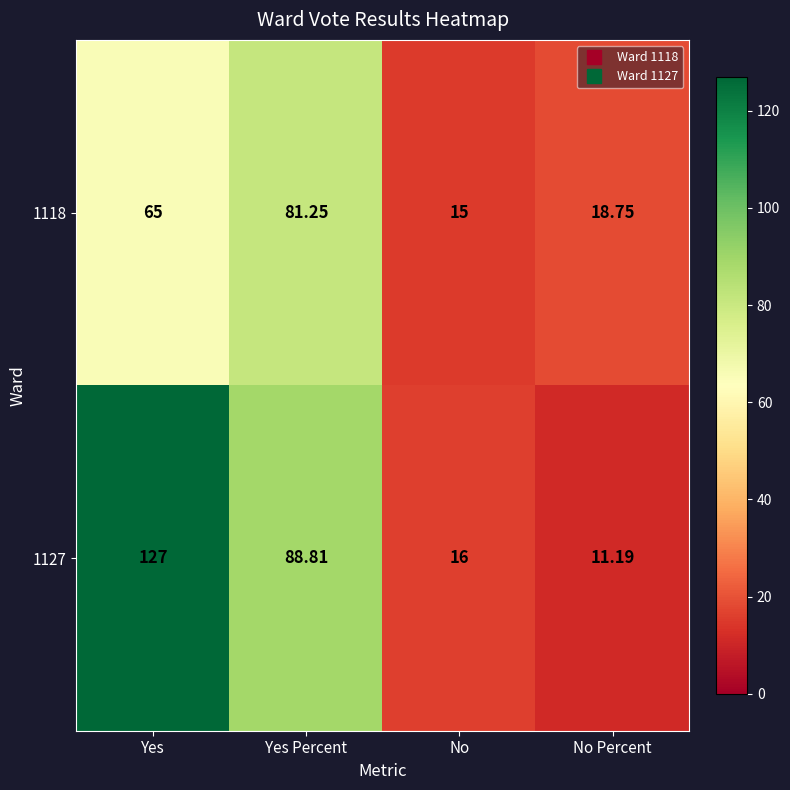

At which category does the chart reach its peak across all series?

Yes